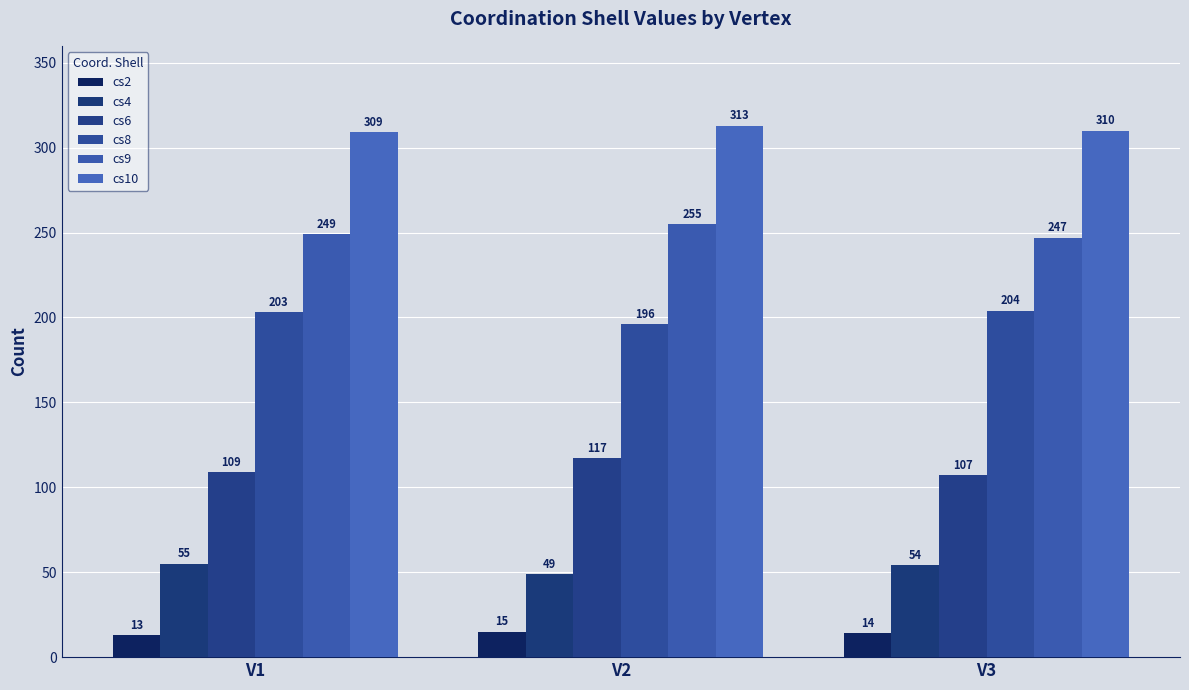

Is it true that cs2 equals 15 at V2?

True